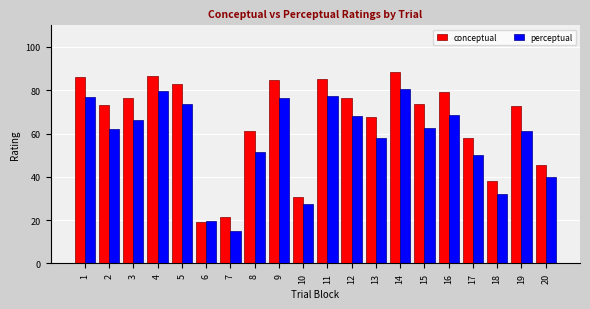

List the series in order of their peak value, highest first.

conceptual, perceptual